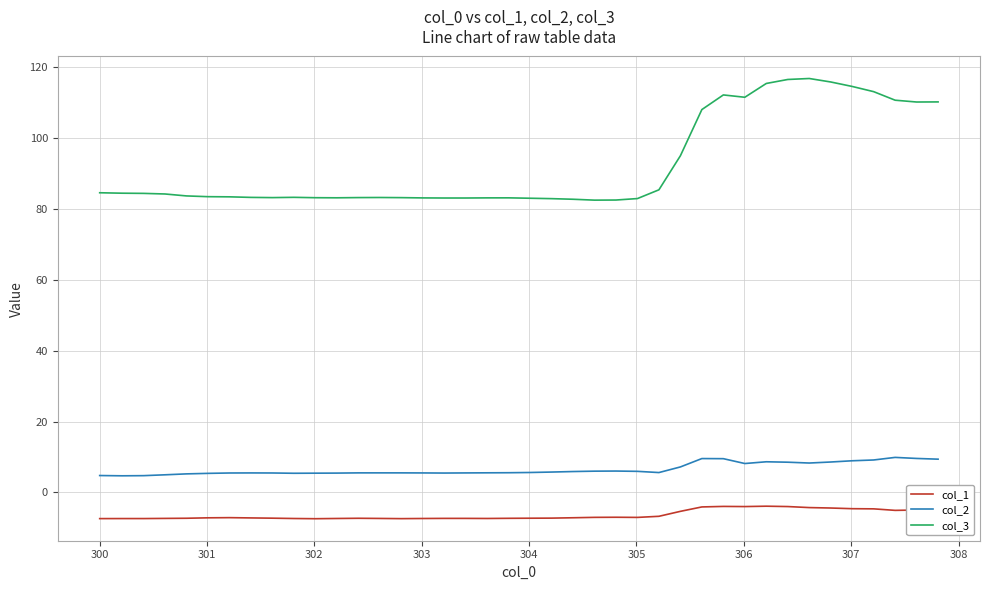

Is this an area chart (filled region under the line)?

No